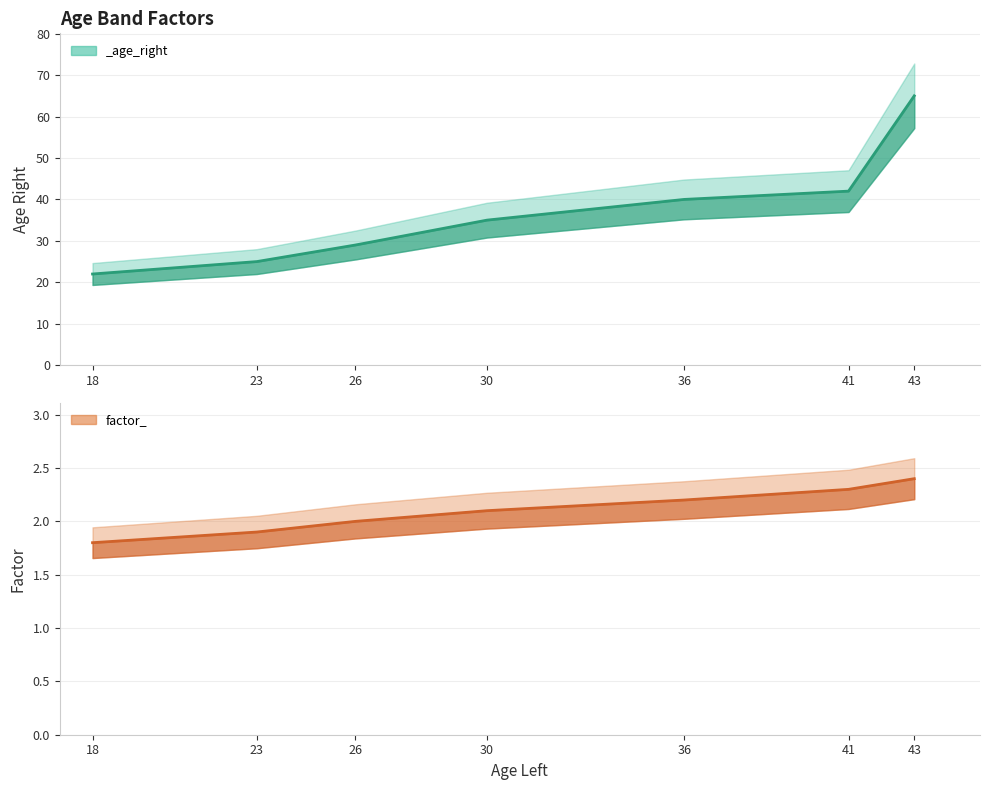

What is the ratio of the value at 41 to the value at 18?

1.3